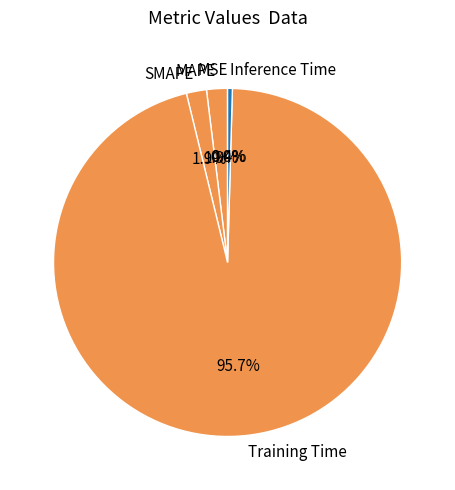

Which slice is the largest?

Training Time